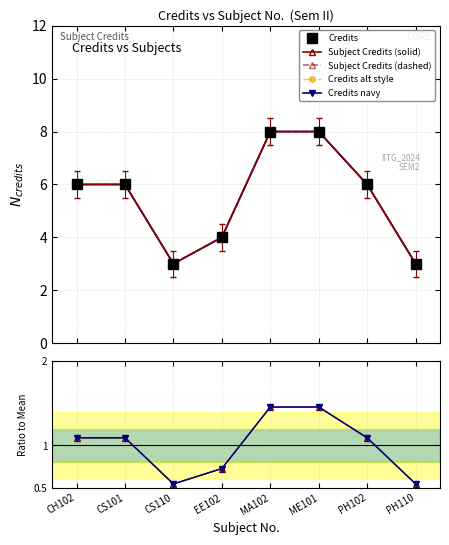

What is the label of the 3rd point from the left?

CS110